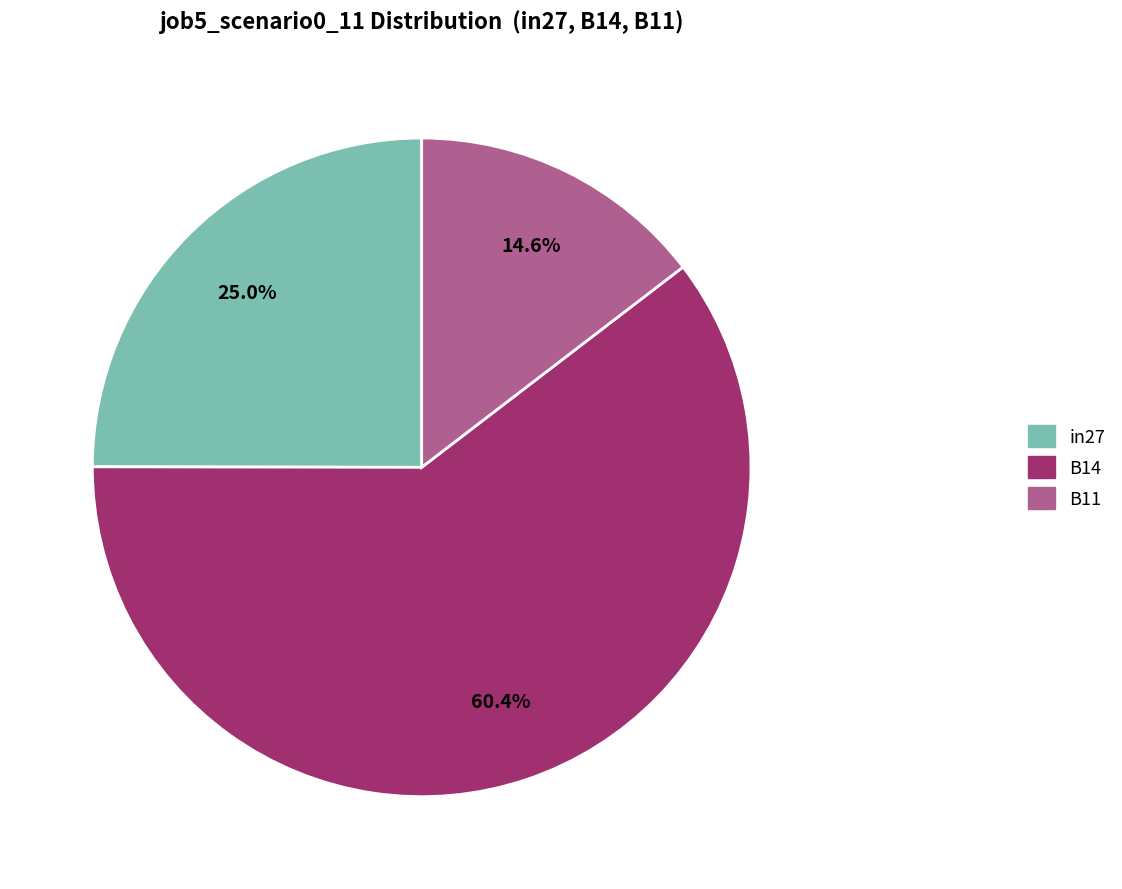

To the nearest percent, what is the difference between the largest and smallest slice percentages?

46%